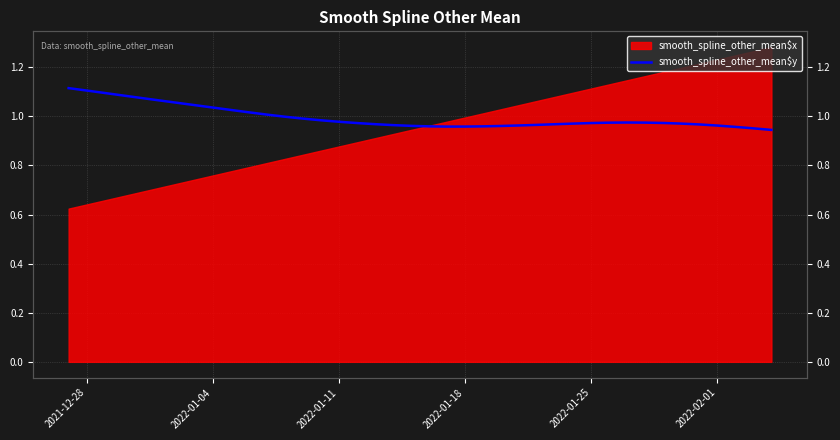

What is the change in value from 2021-12-28 to 2022-01-18?

-0.1